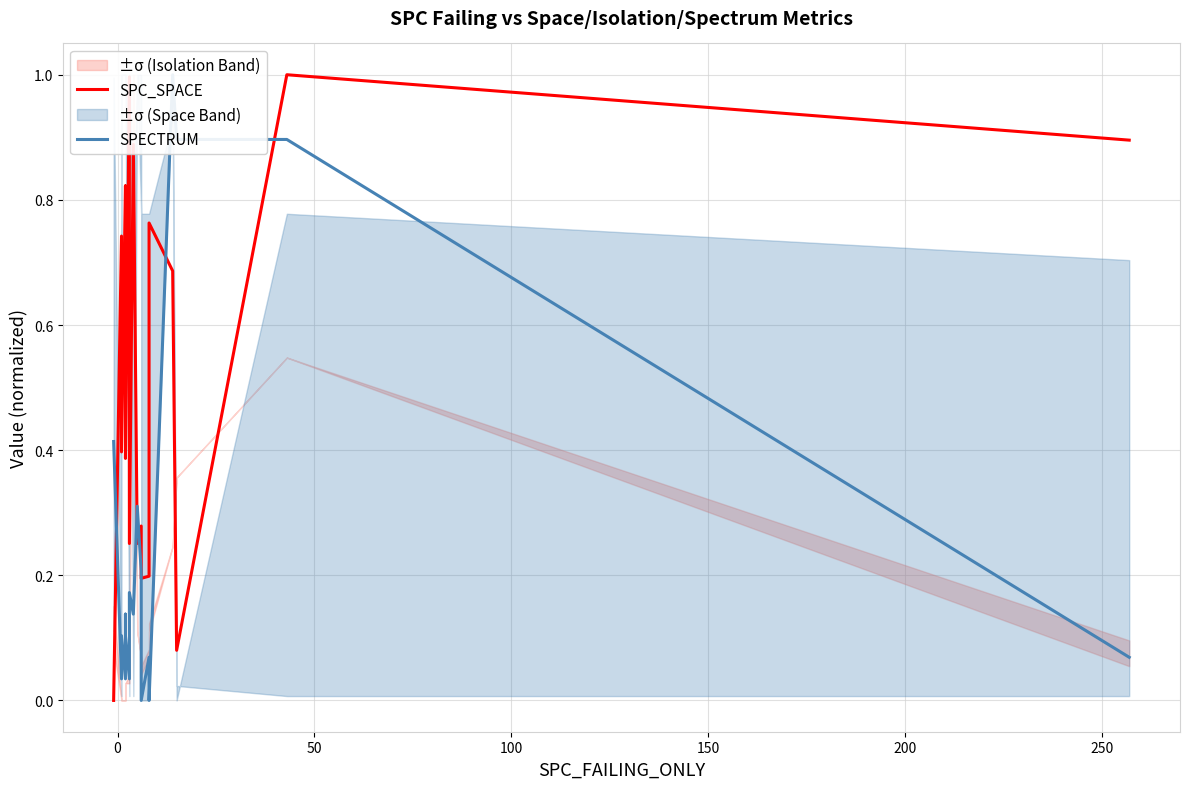

Reading left to right, what are all the values shown in this chart?

SPC_SPACE: 0.0	0.0	0.7	0.4	0.8	0.8	0.4	1.0	0.3	0.9	0.9	0.3	0.3	0.2	0.2	0.8	0.7	0.1	1.0	0.9
SPECTRUM: 0.4	0.4	0.0	0.1	0.0	0.1	0.1	0.0	0.2	0.1	0.1	0.3	0.2	0.0	0.1	0.0	1.0	0.9	0.9	0.1